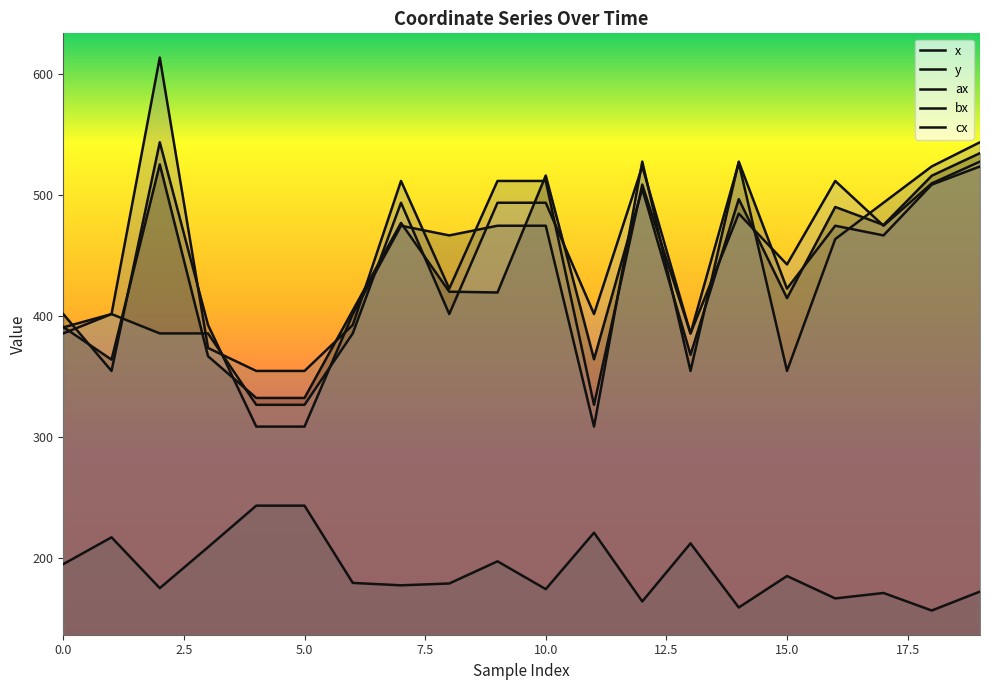

What is the smallest value displayed?

157.0